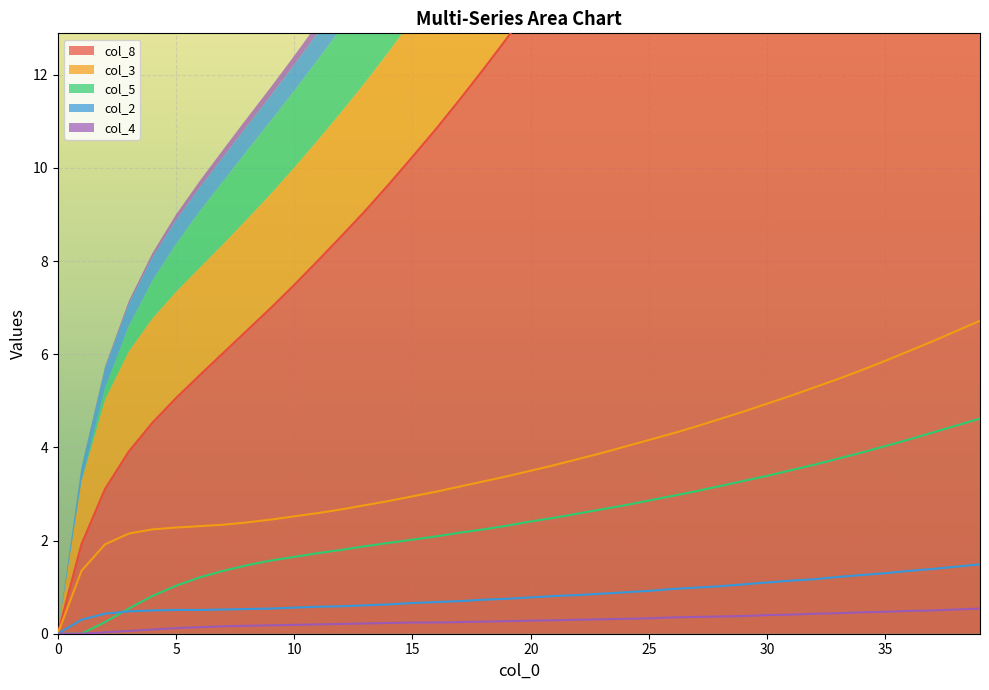

What is the spread (max minus min) of values at 38?

30.6